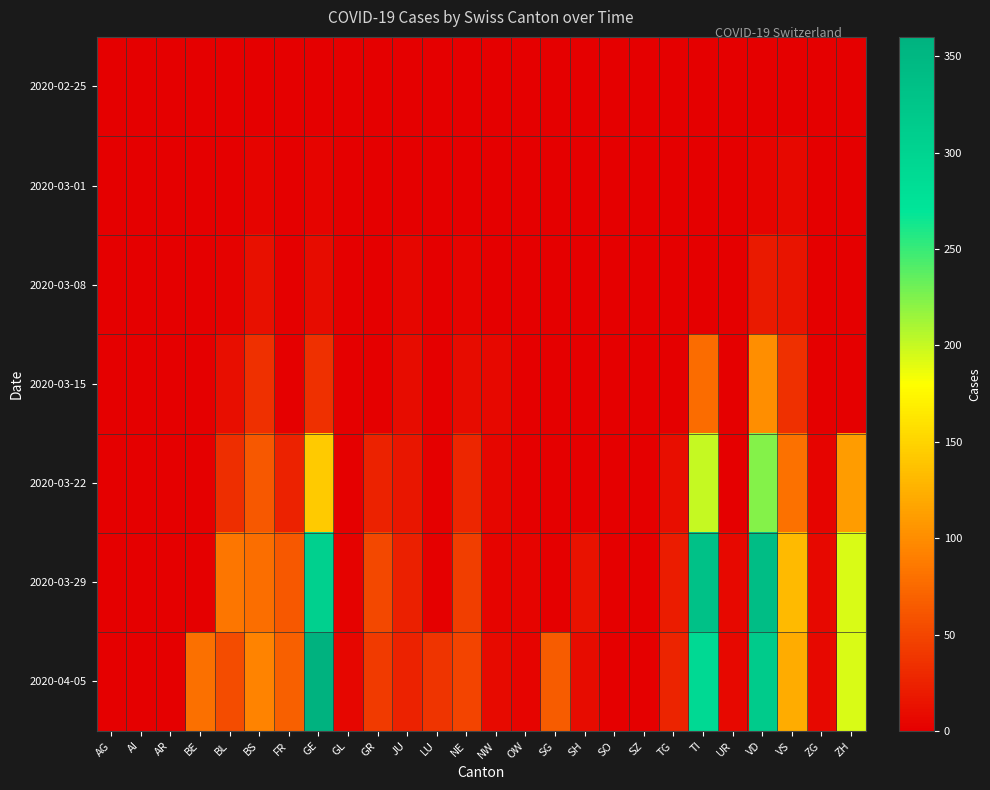

Which series has the widest spread of values?

2020-04-05